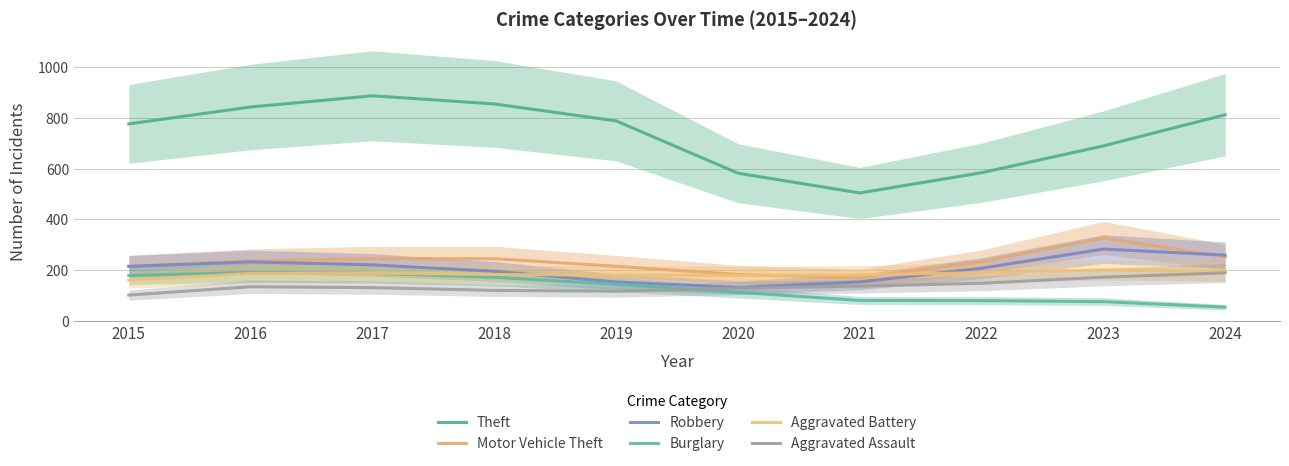

What is the greatest value displayed?

887.7